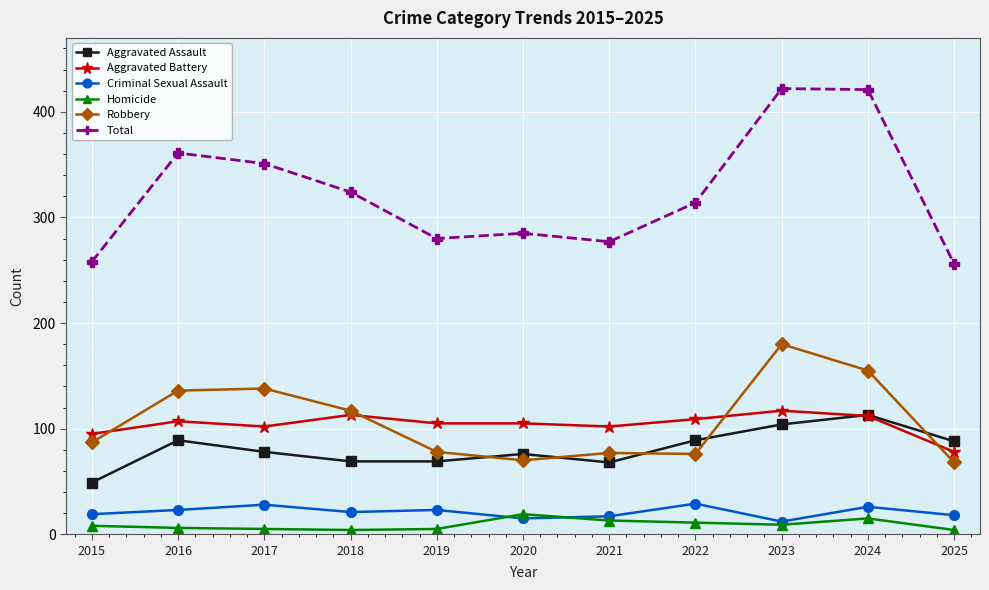

Where is Robbery nearest to the value 124?

2018